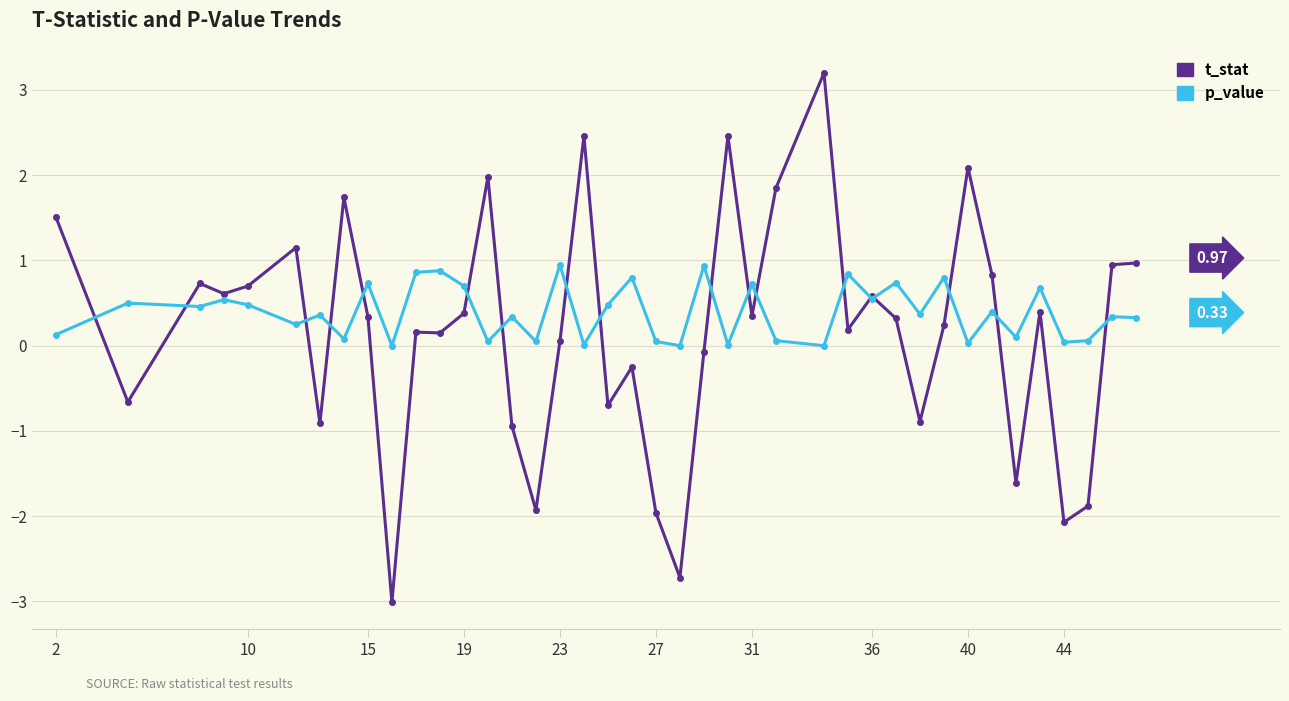

Does the chart display data point markers on the line(s)?

Yes